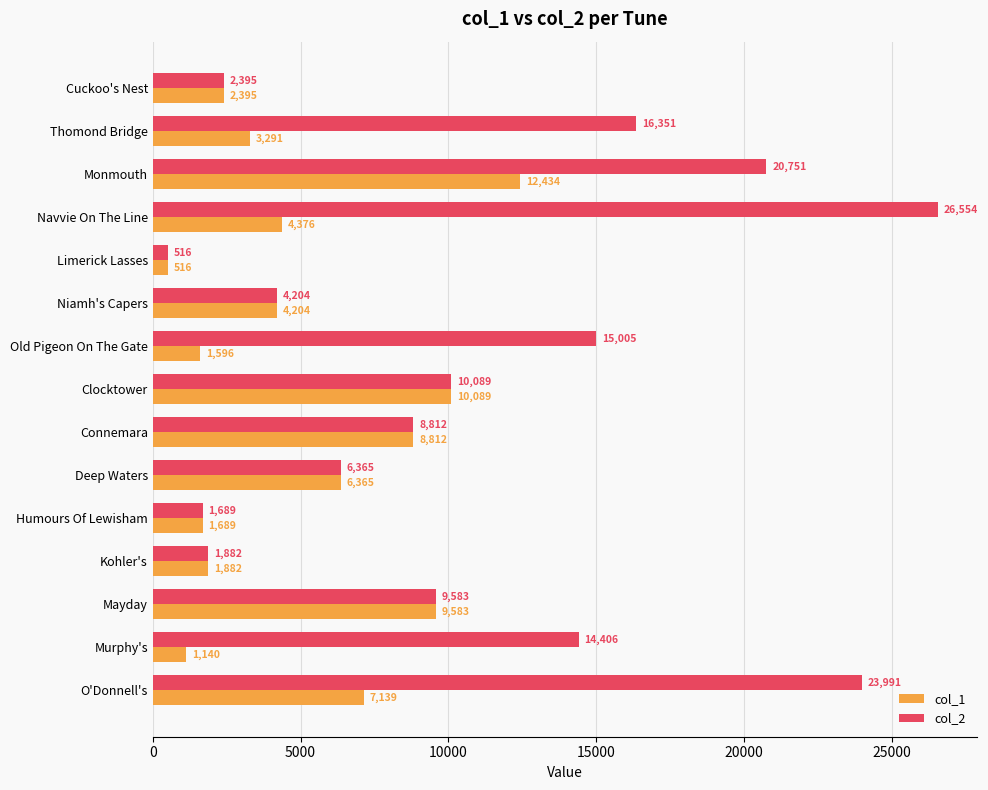

What is the difference between the col_1 values at Connemara and Humours Of Lewisham?

7123